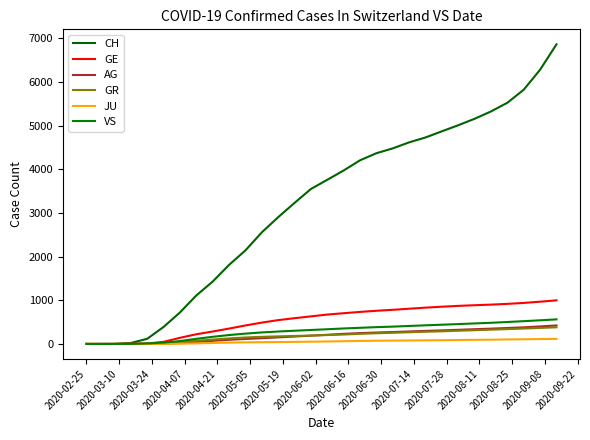

Does the chart display data point markers on the line(s)?

No